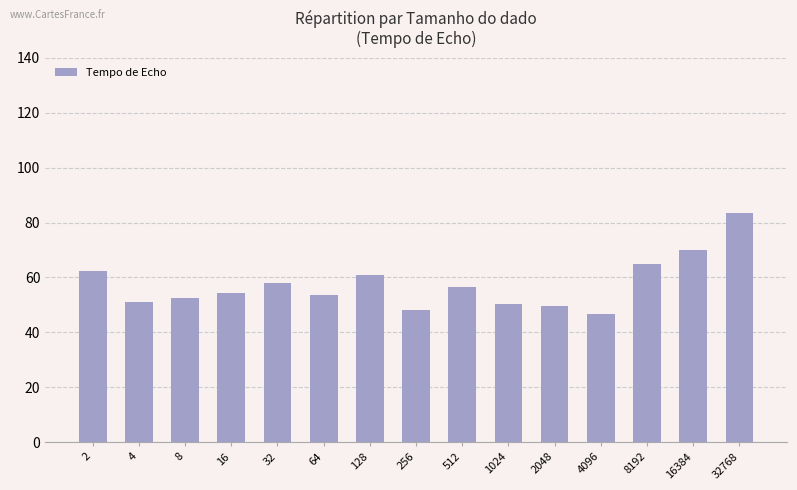

What value does the data have at 16384?

70.1